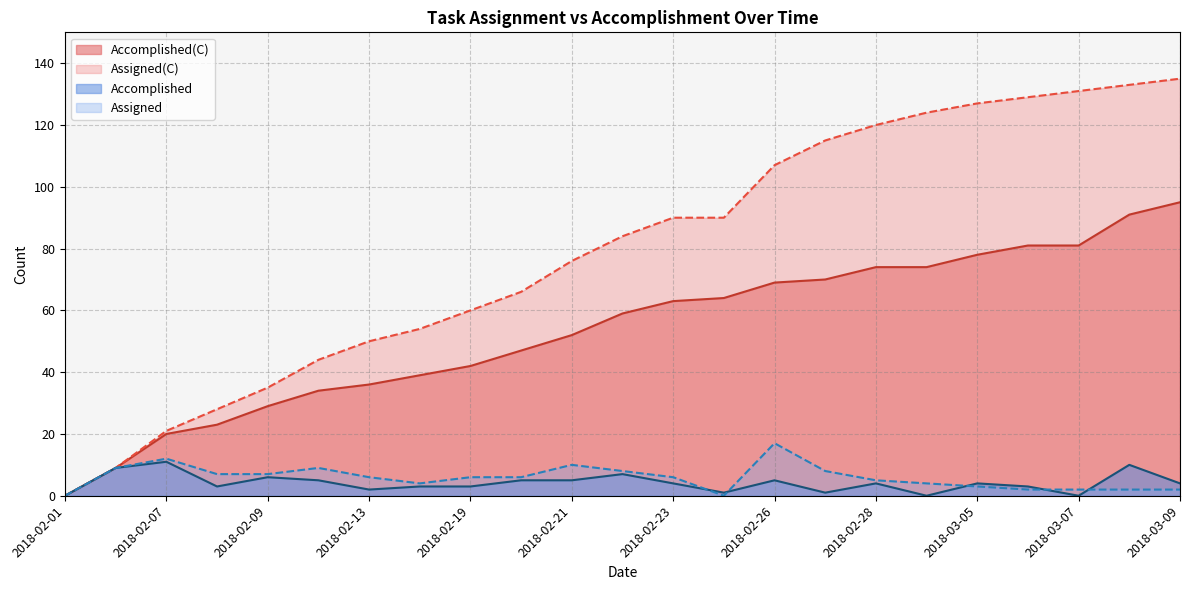

True or false: Assigned(C) and Assigned cross at least once.

False